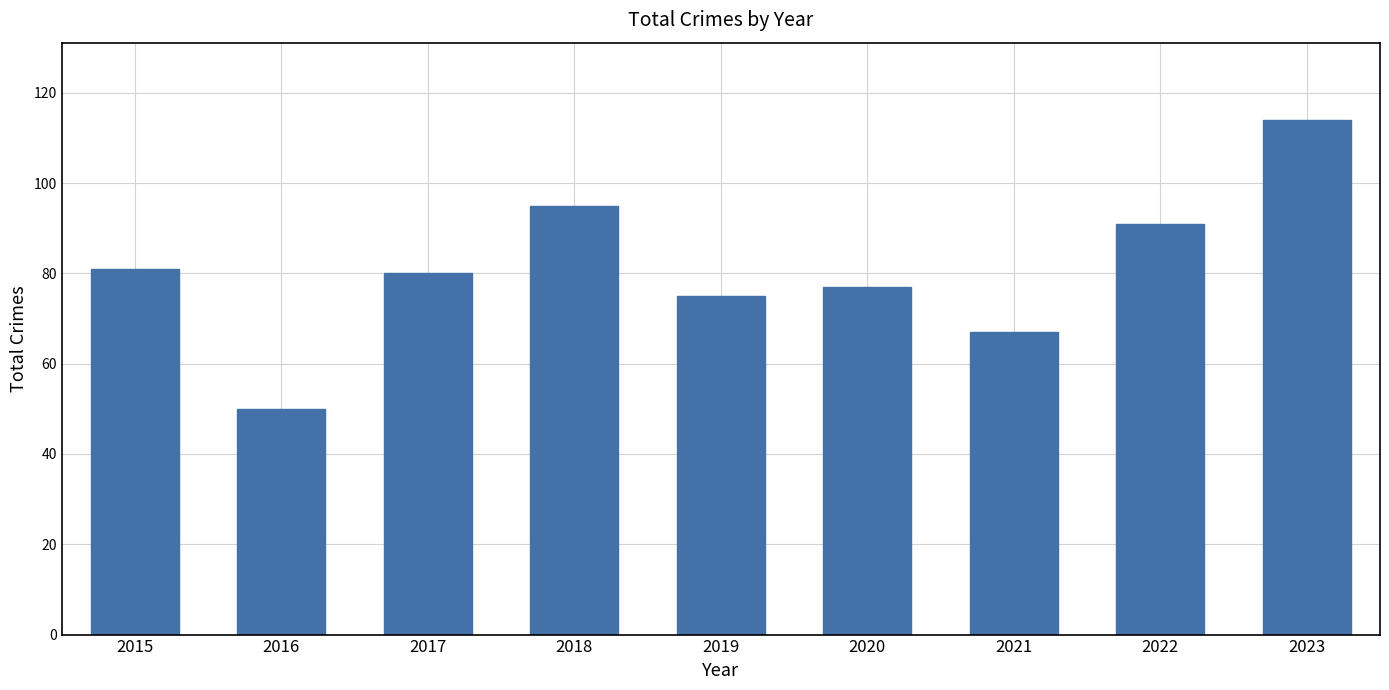

The value at 2022 is 91. True or false?

True